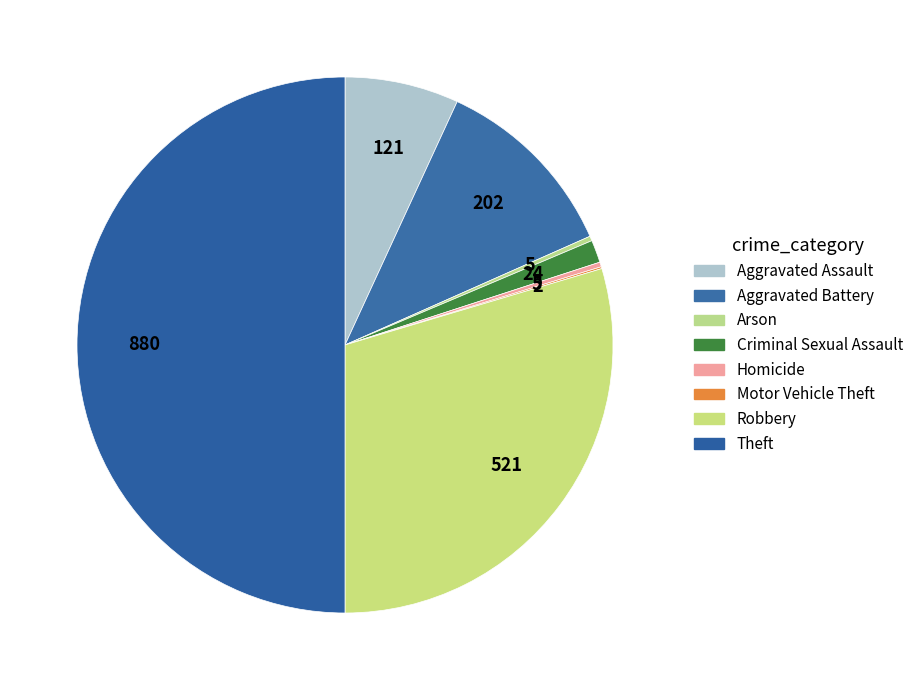

What is the largest slice in the pie chart?

Theft